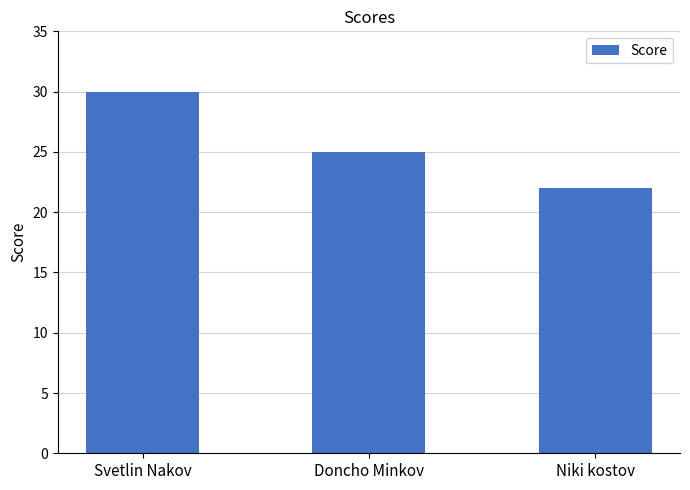

How many values are between 22 and 30?

3